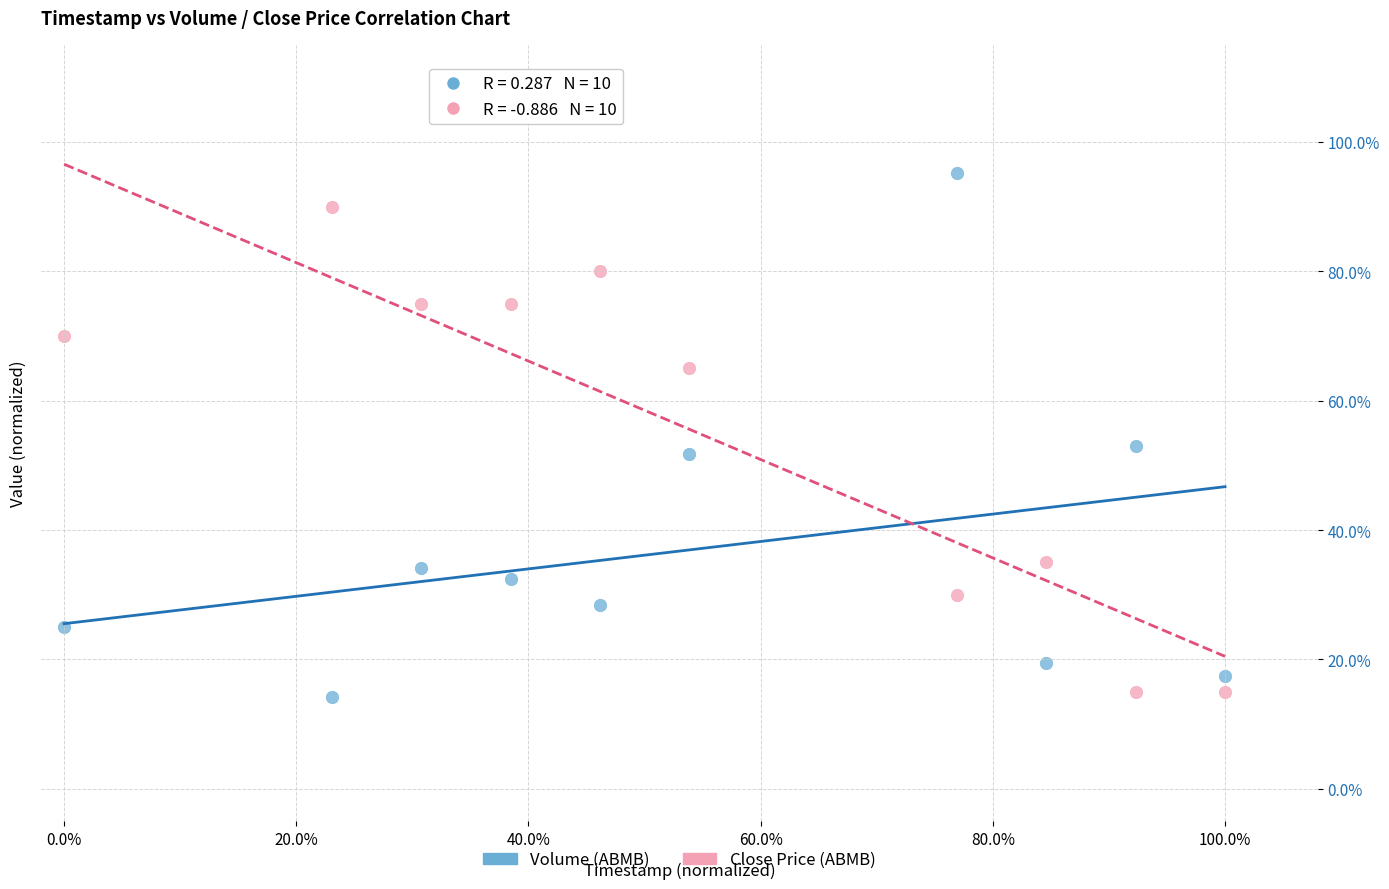

Which series has the widest spread of Y values?

Volume (ABMB)